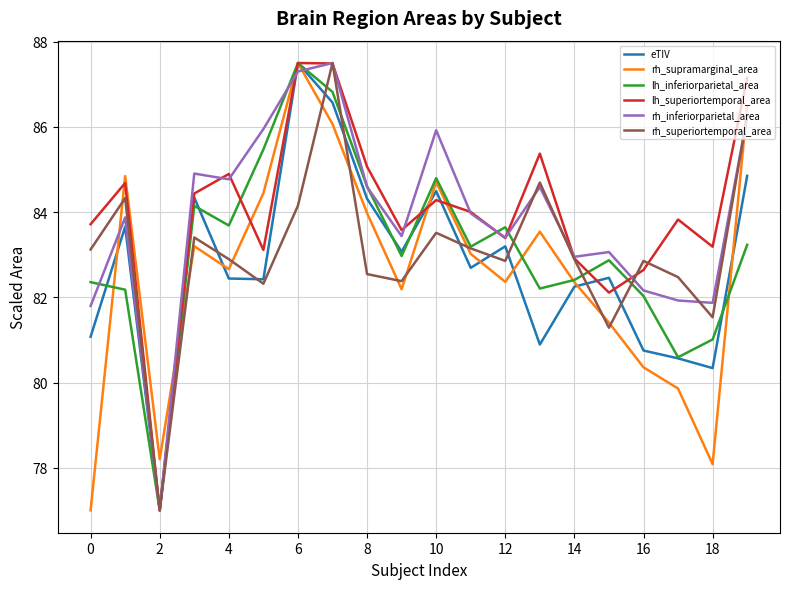

What is the difference between the maximum and minimum values in the rh_inferiorparietal_area series?

10.5